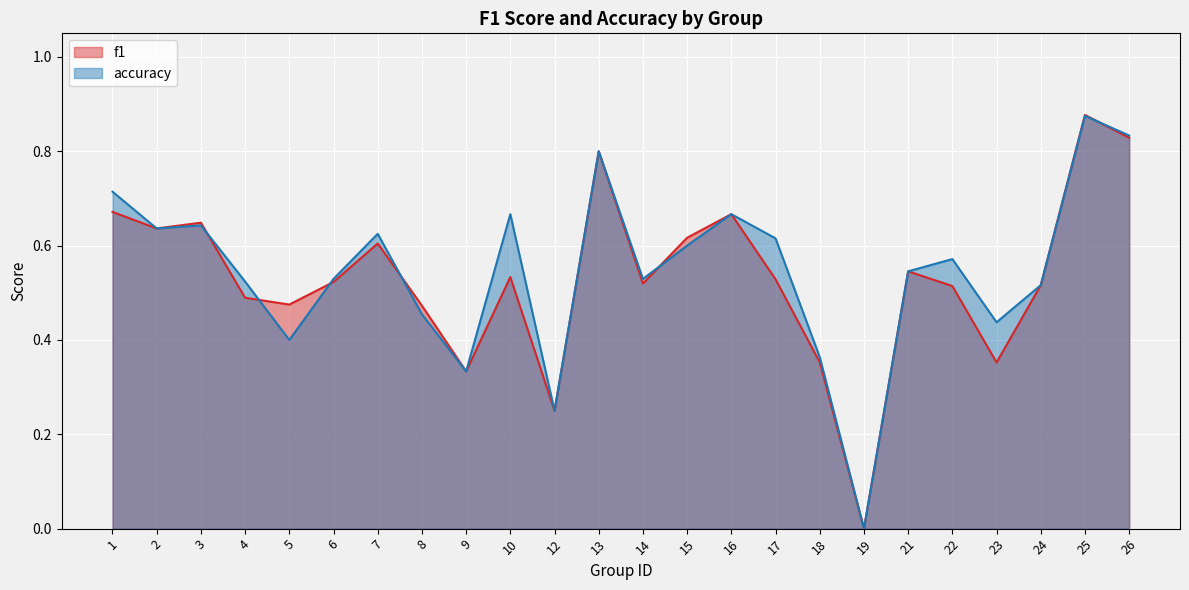

Is the value of accuracy at 17 greater than the value of f1 at 2?

No